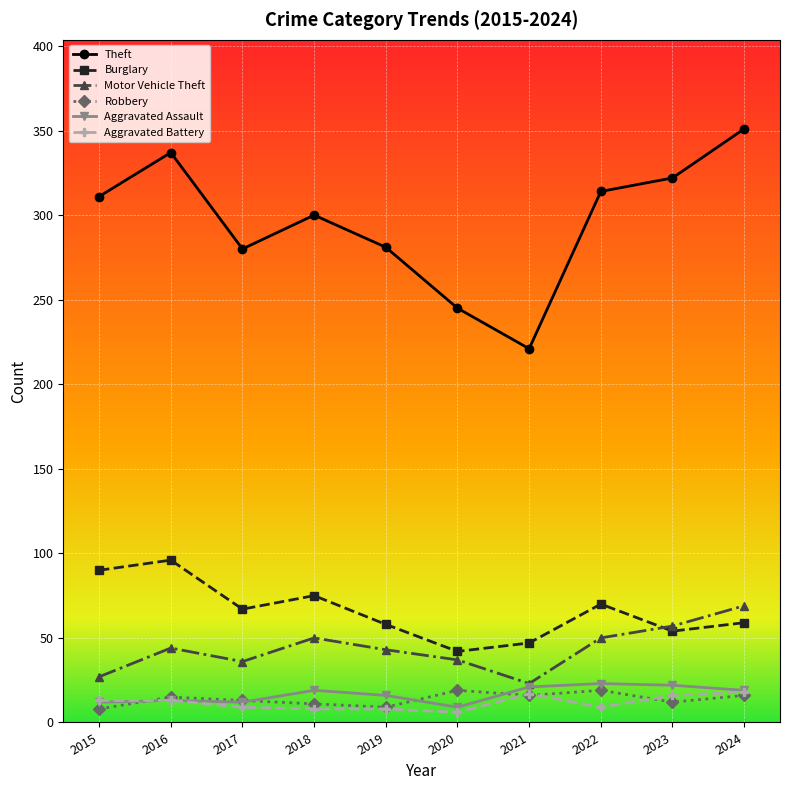

At how many categories does at least one series exceed 123?

10